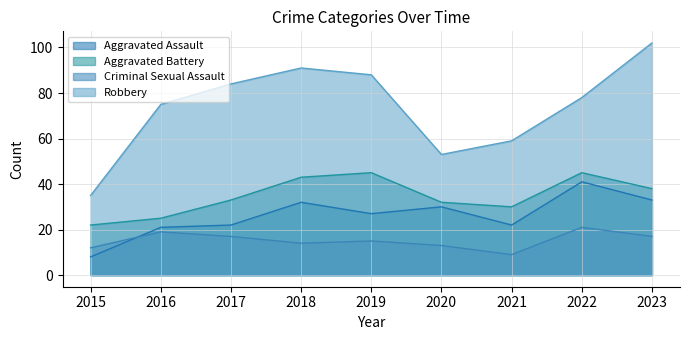

The Aggravated Battery series shows 43 at 2018. True or false?

True